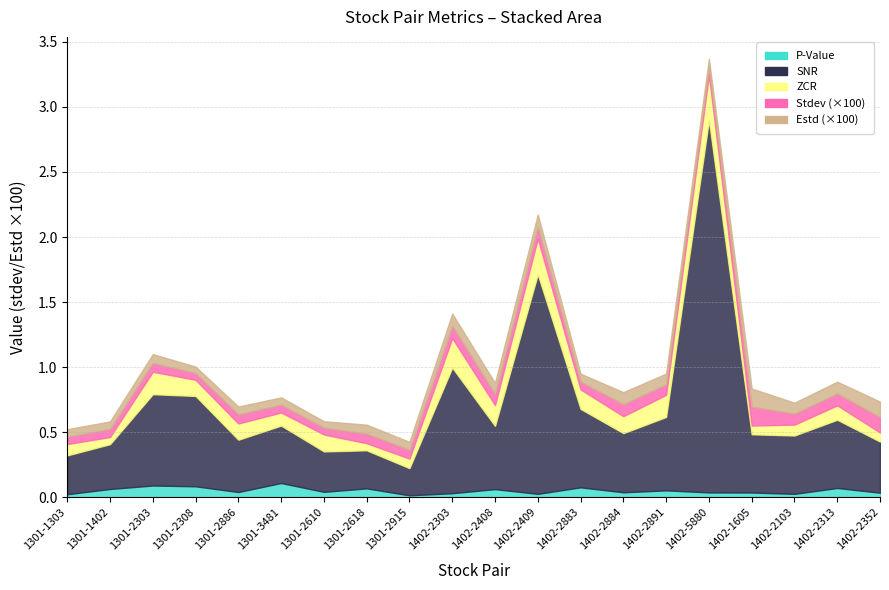

What is the spread (max minus min) of values at 1402-2891?

0.6